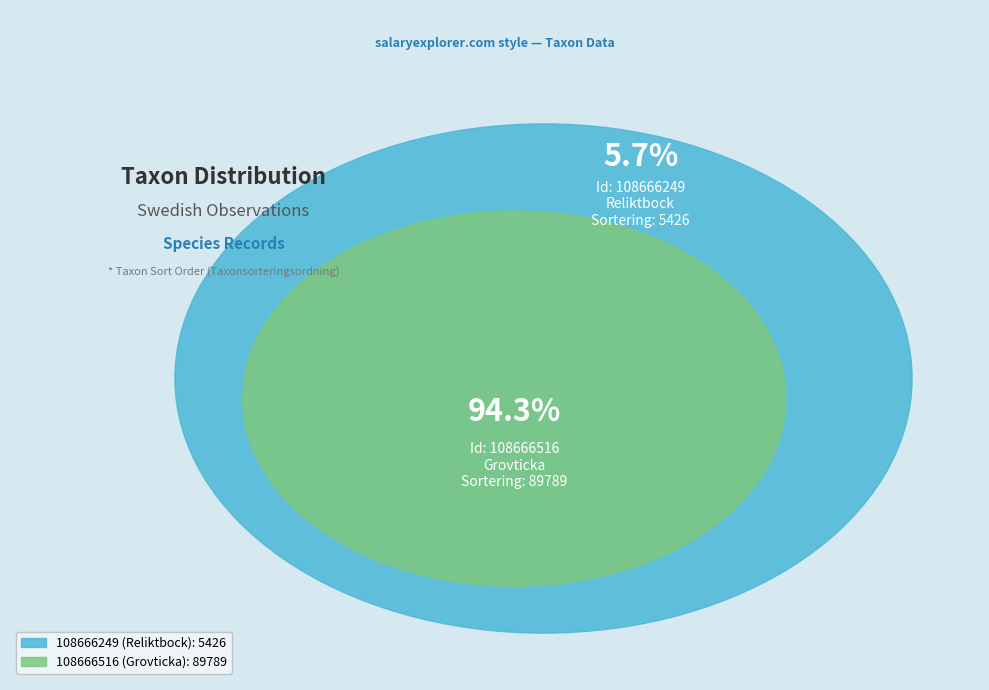

To the nearest percent, what is the combined percentage of 108666249 and 108666516?

100%